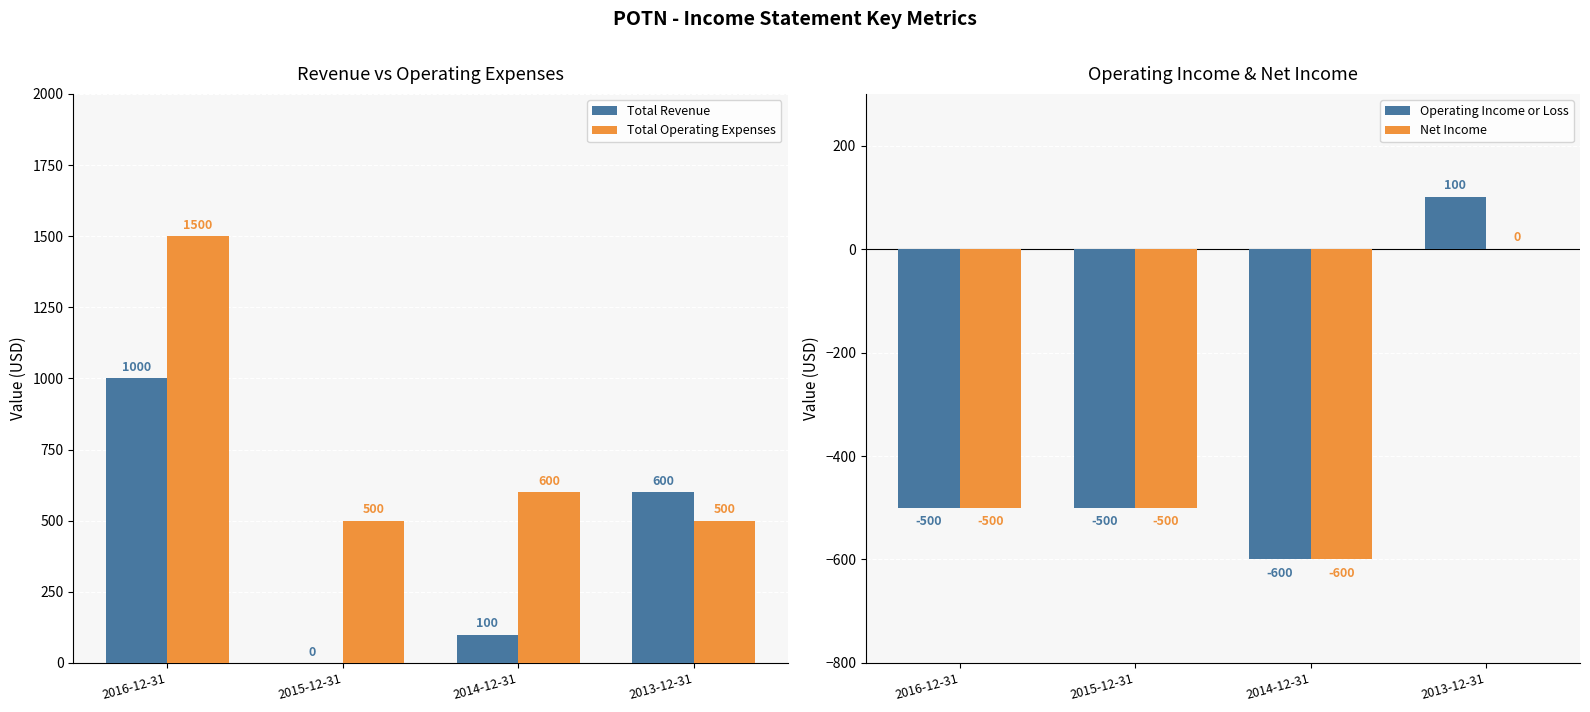

Rank the series by their maximum value, from lowest to highest.

Net Income, Operating Income or Loss, Total Revenue, Total Operating Expenses